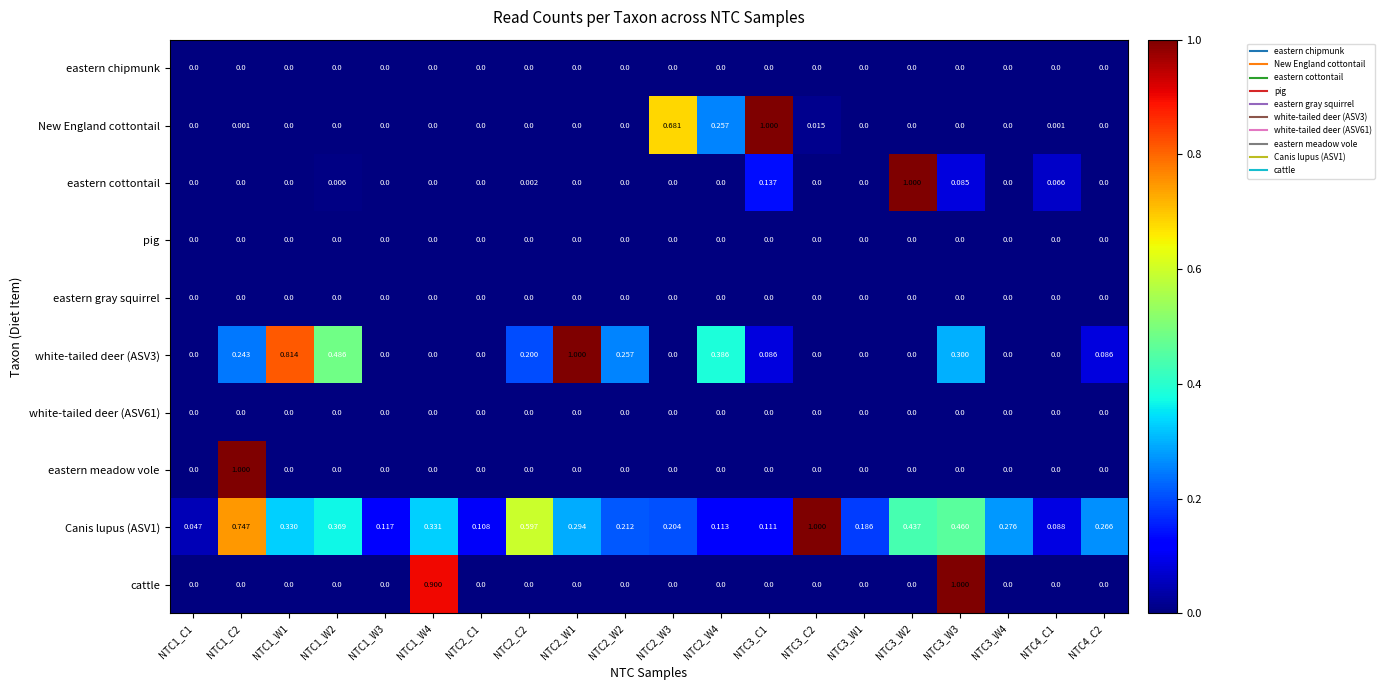

Which series changed the most between NTC3_W2 and NTC3_W4?

eastern cottontail